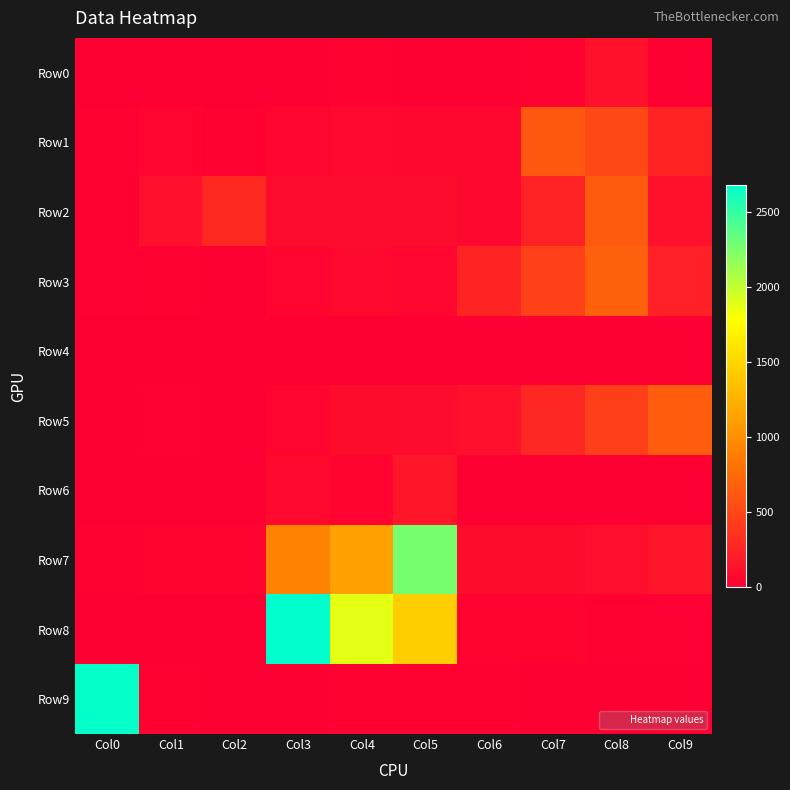

Between Col0 and Col7, which series saw the biggest shift?

Row9